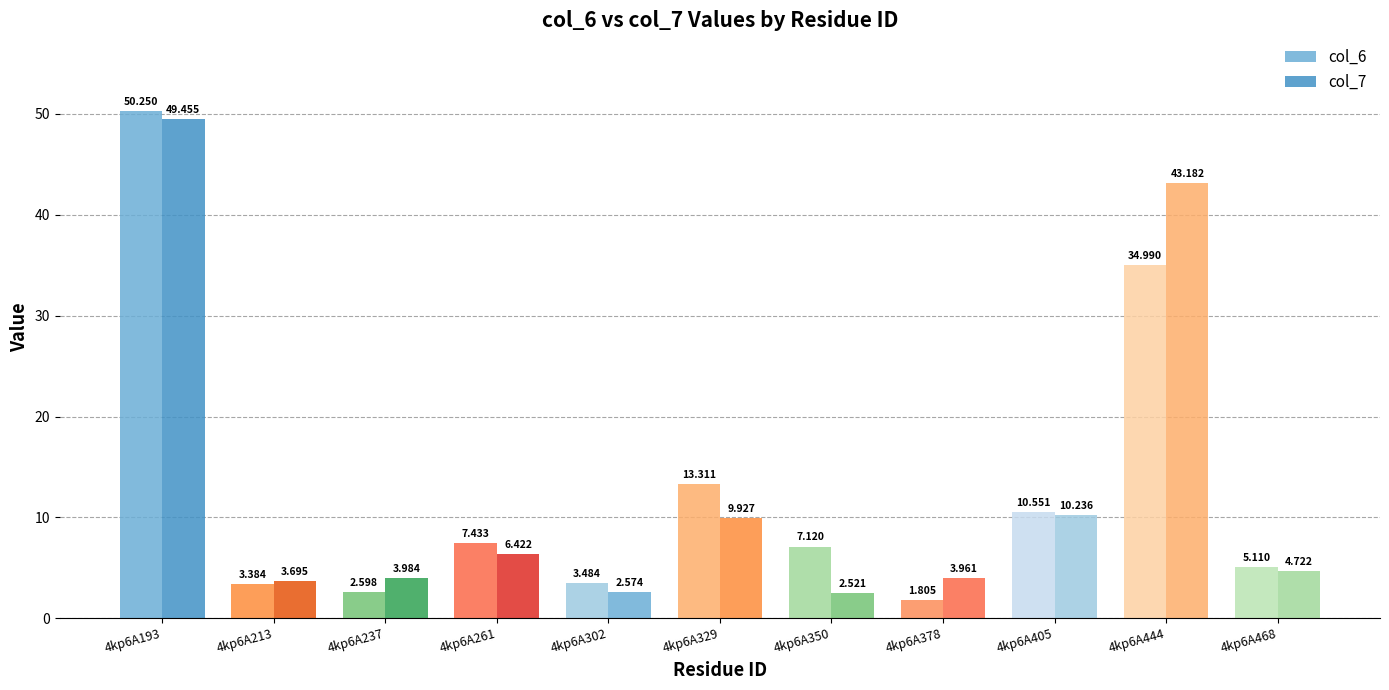

What is the average value of the col_6 series?

12.7